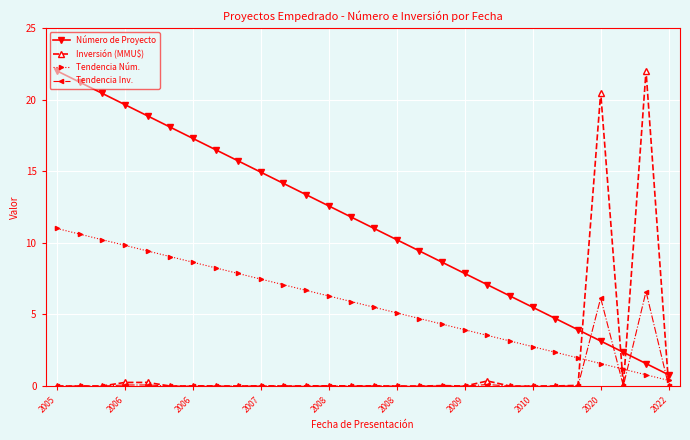

How many times do Inversión (MMU$) and Número de Proyecto cross each other?

4